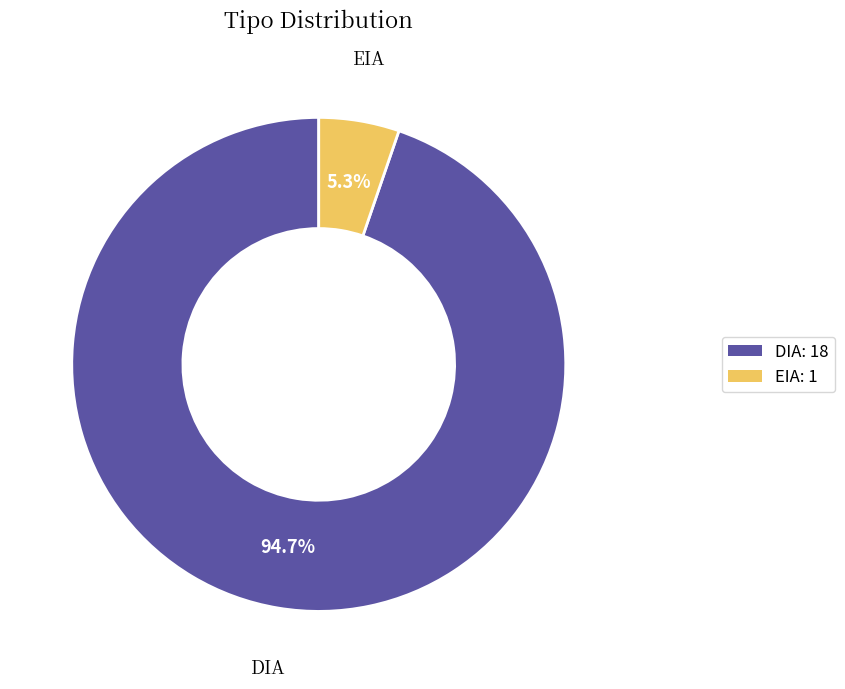

What percentage is the DIA slice, to the nearest percent?

95%